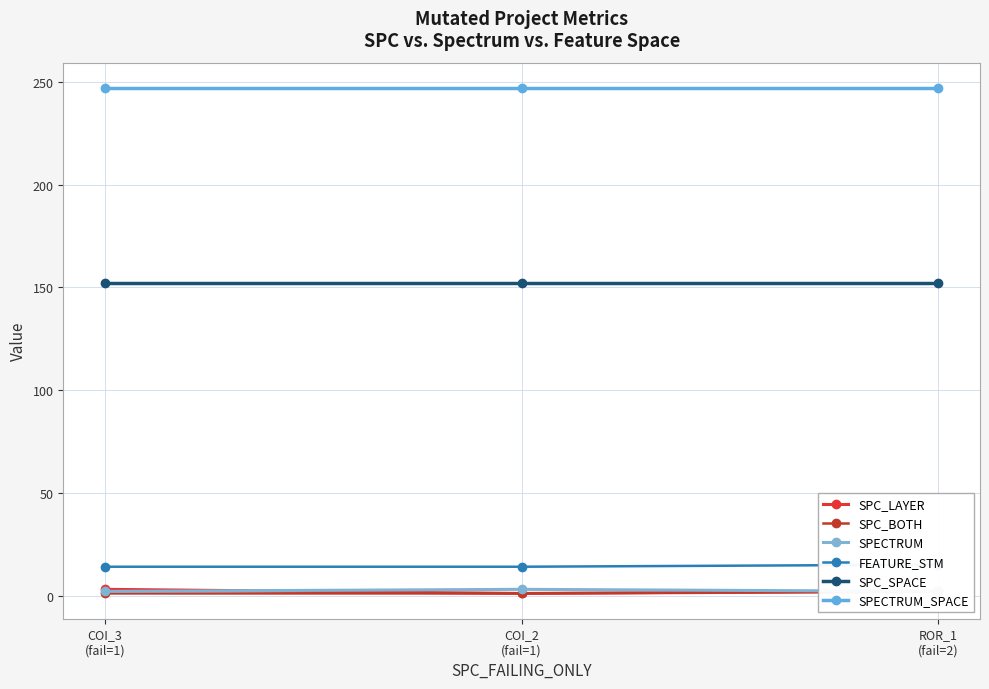

Which series has the widest spread of values?

SPC_LAYER